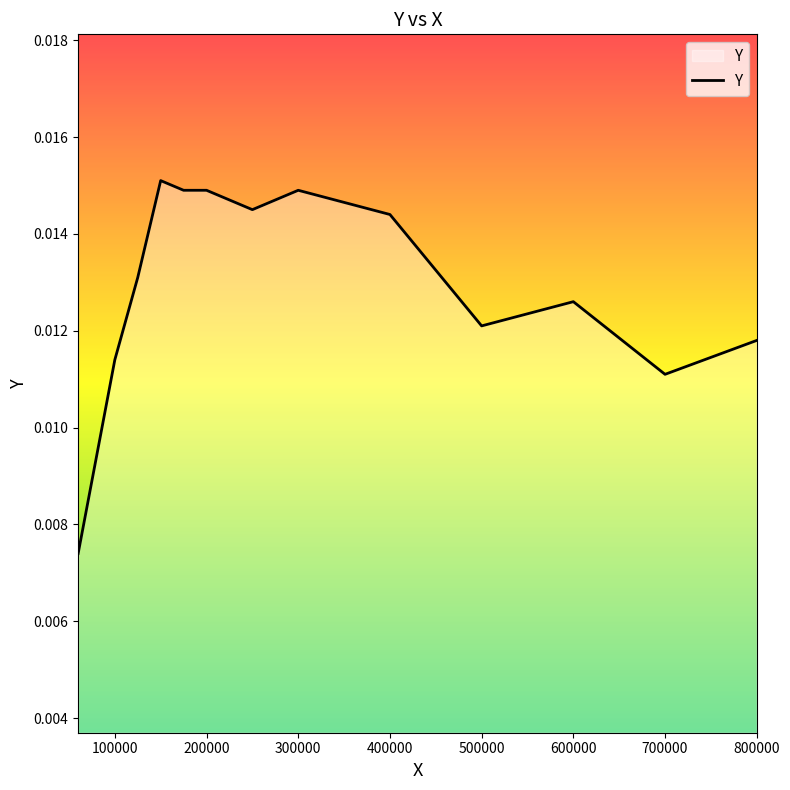

Does the chart have visible grid lines?

No